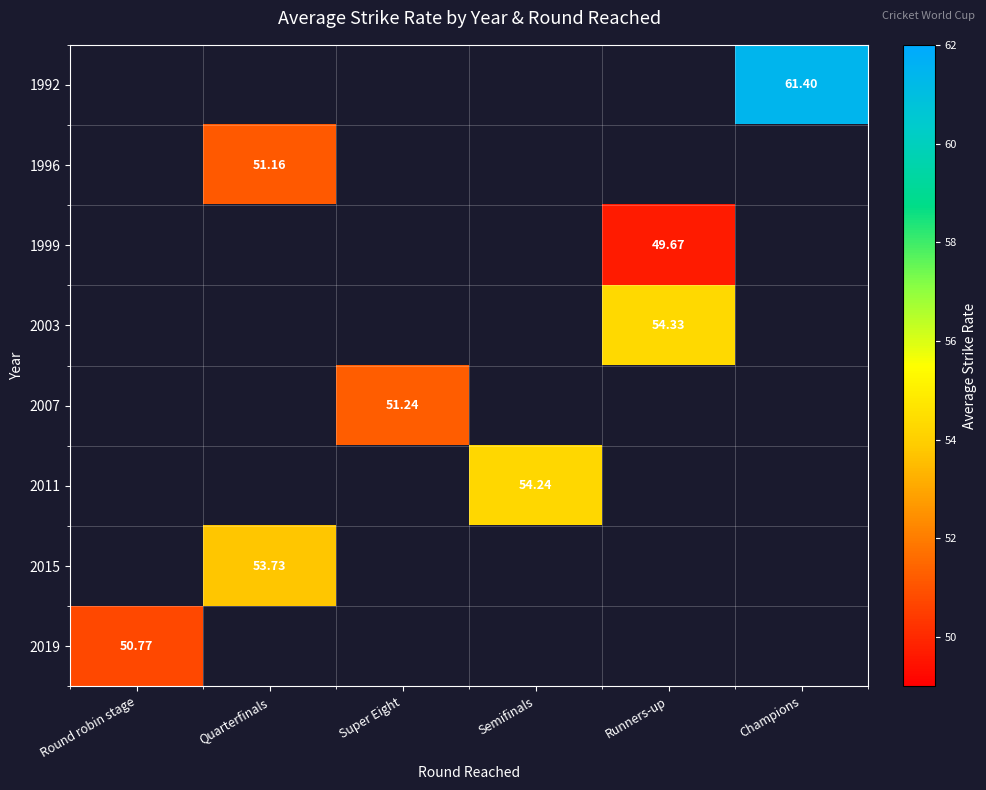

Which category has the lowest value across all series?

Runners-up